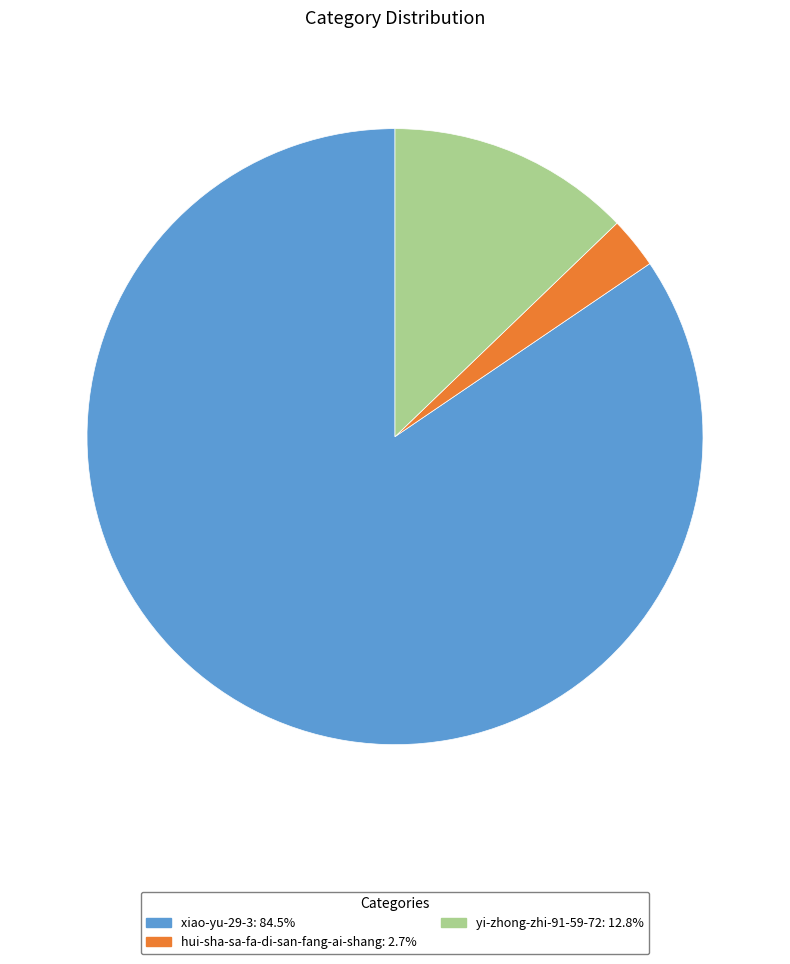

What is the ratio of the value at xiao-yu-29-3 to the value at yi-zhong-zhi-91-59-72?

6.6